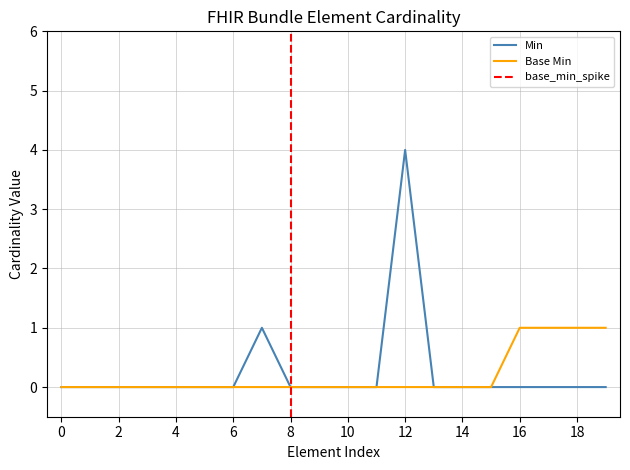

What is the sum of all Min values?

5